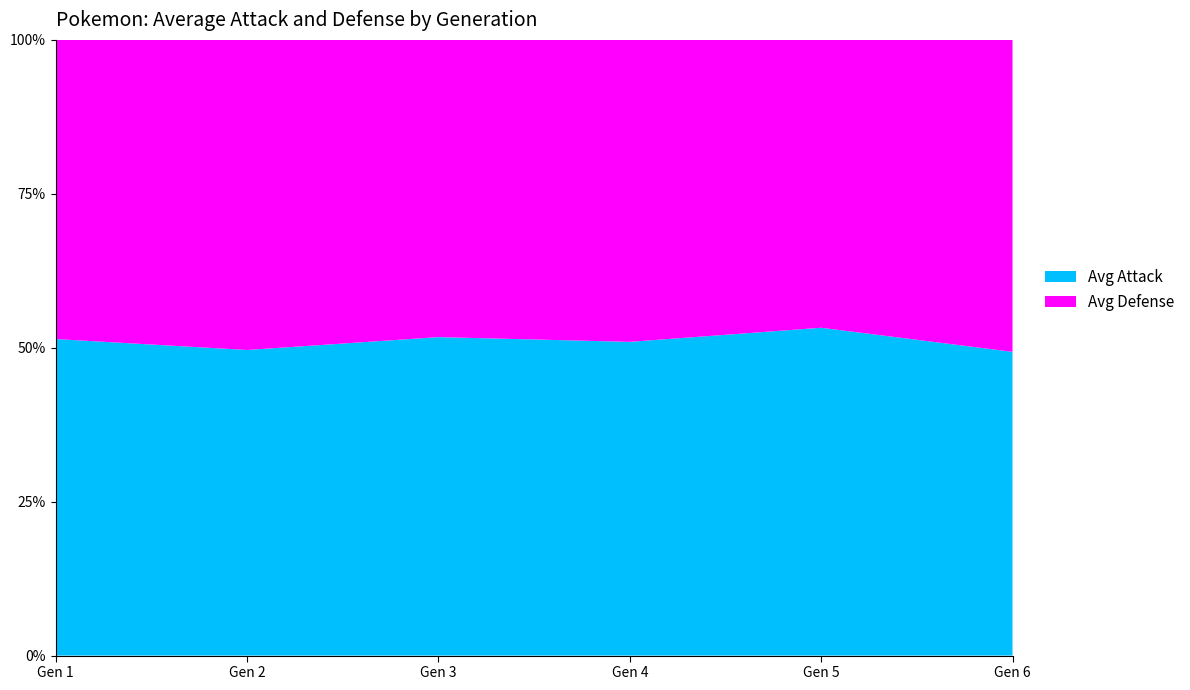

Reading left to right, what are all the values shown in this chart?

Avg Attack: 73	68	75	80	82	74
Avg Defense: 69	69	70	77	72	76